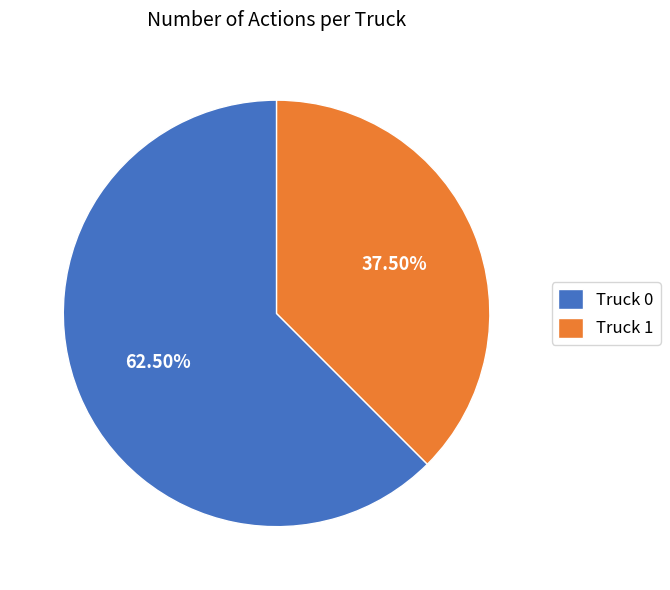

How many slices are in this pie chart?

2